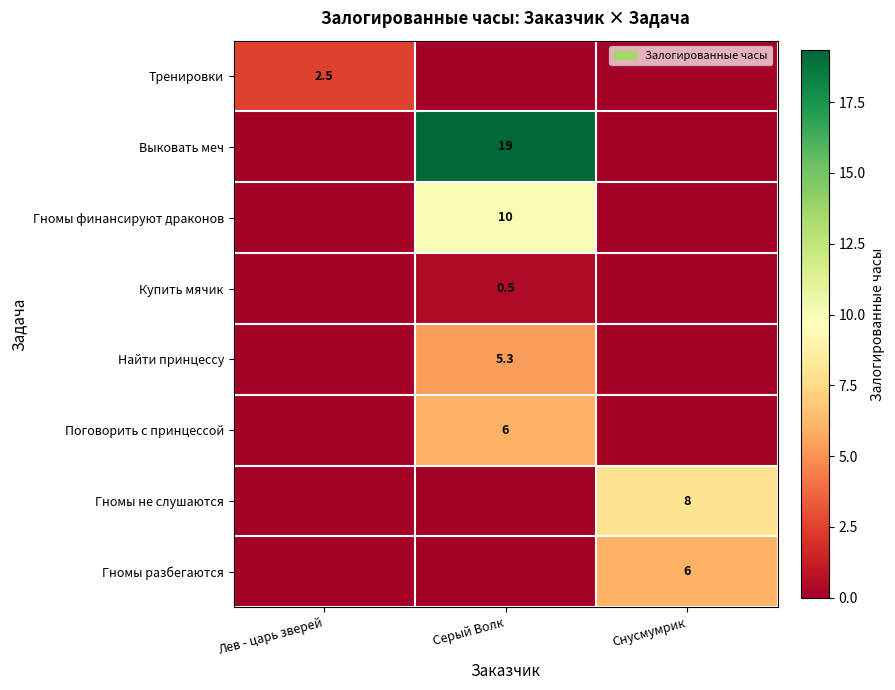

The value of Поговорить с принцессой at Серый Волк is 6.0. True or false?

True